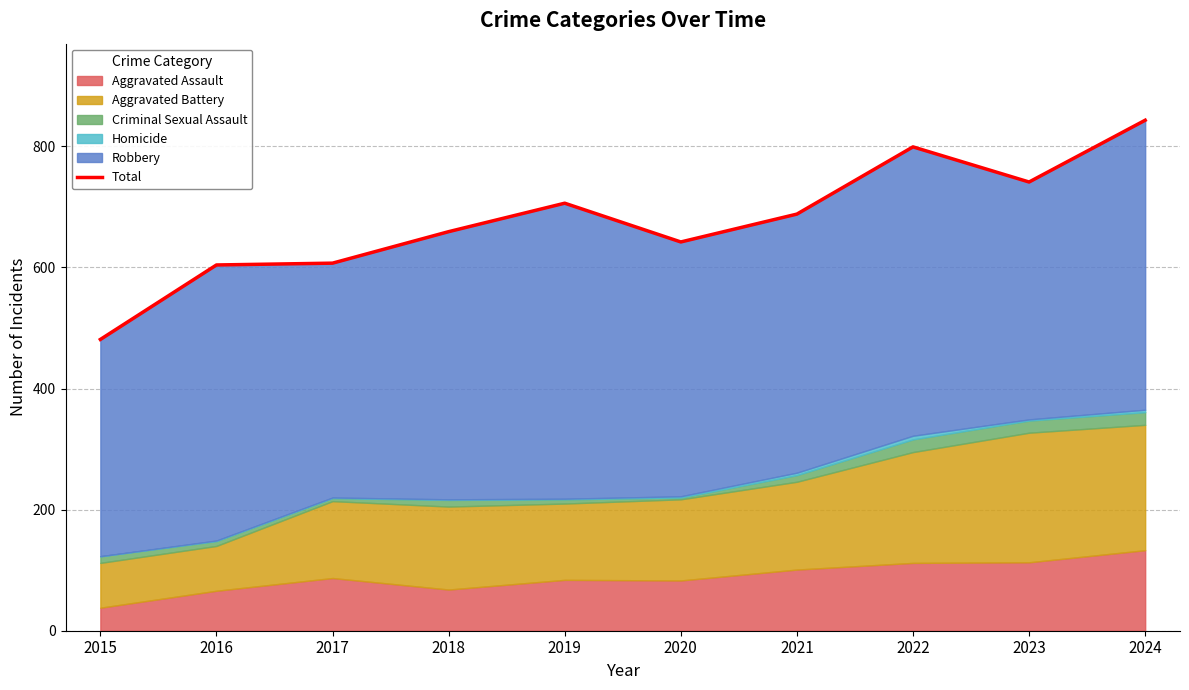

What is the average value?

677